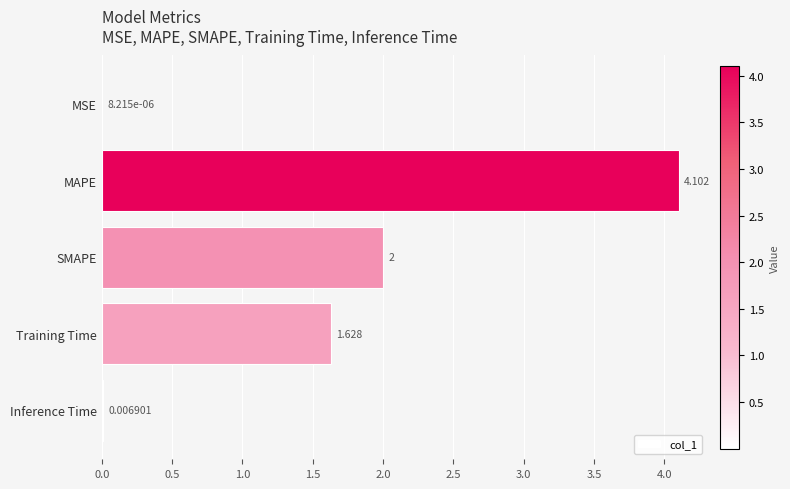

Where is the data nearest to the value 2?

SMAPE